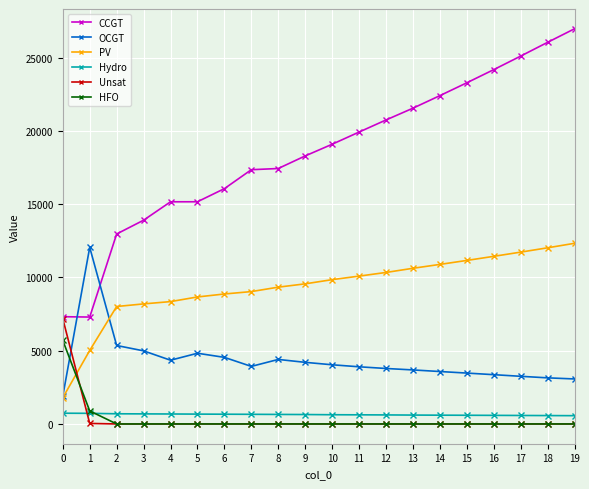

True or false: OCGT and Hydro cross at least once.

False